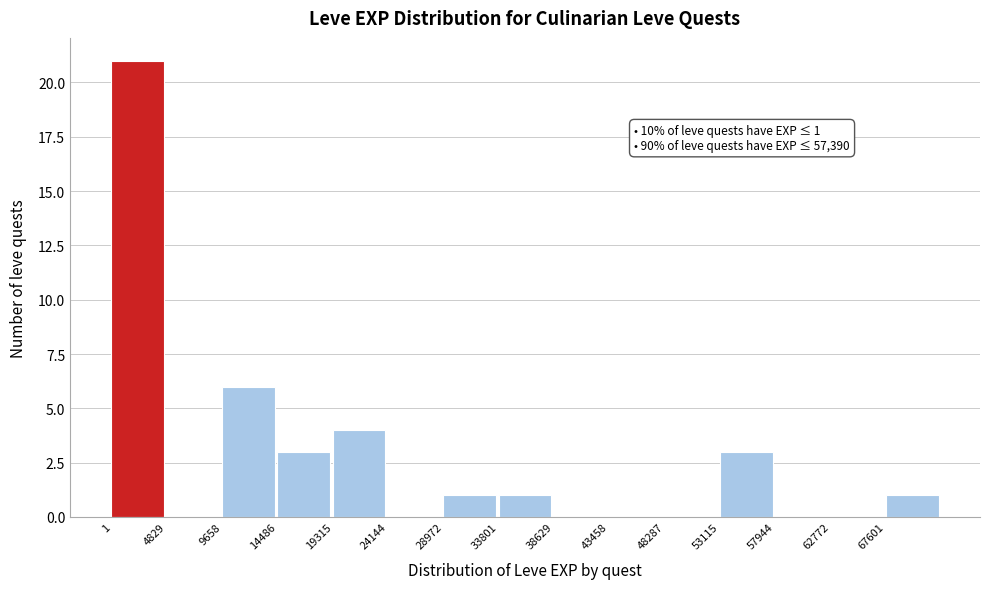

Over which range of the x-axis is the bar tallest?

0 to 5000